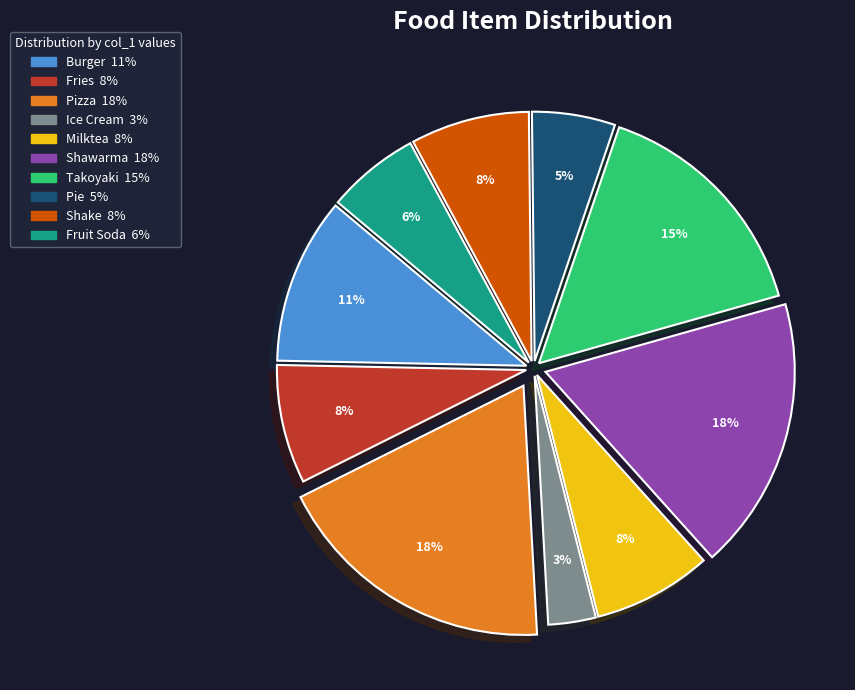

To the nearest percent, what is the combined percentage of Pie and Shake?

13%